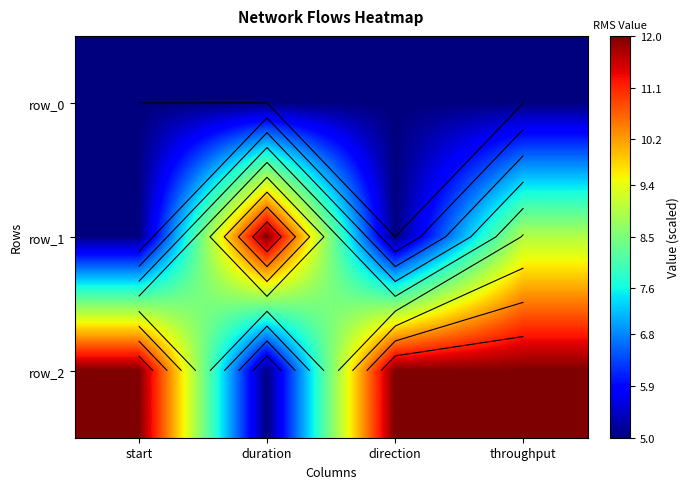

What is the sum of all row_0 values?

20.0